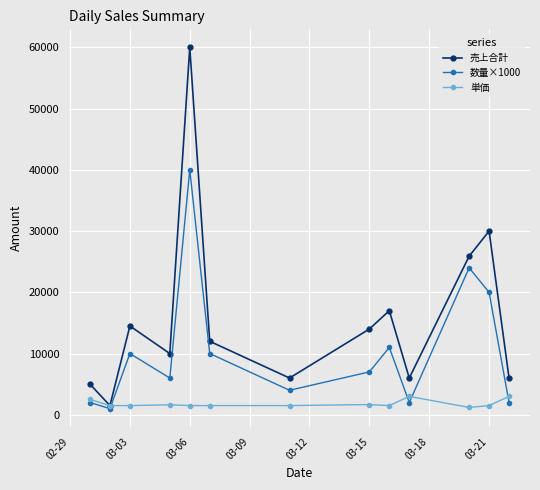

Which series has the largest range (max minus min)?

売上合計